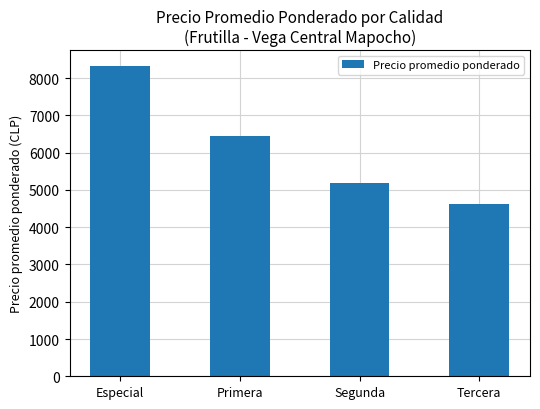

What is the difference between the values at Segunda and Especial?

3156